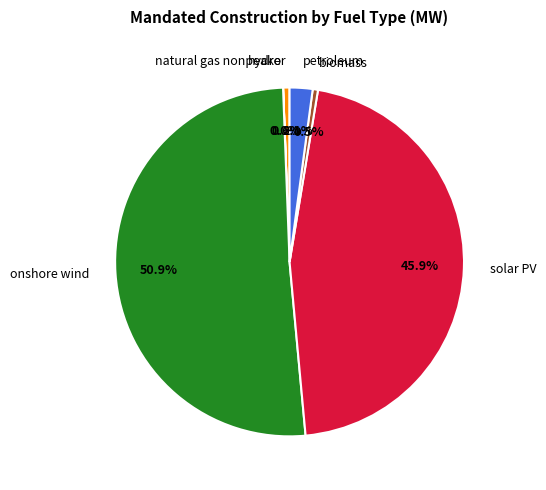

To the nearest percent, what portion does onshore wind represent?

51%